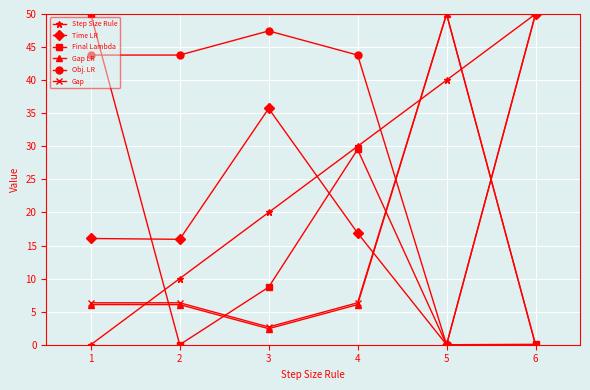

What is the value of the Time LR point at the 1st from the left?

16.1